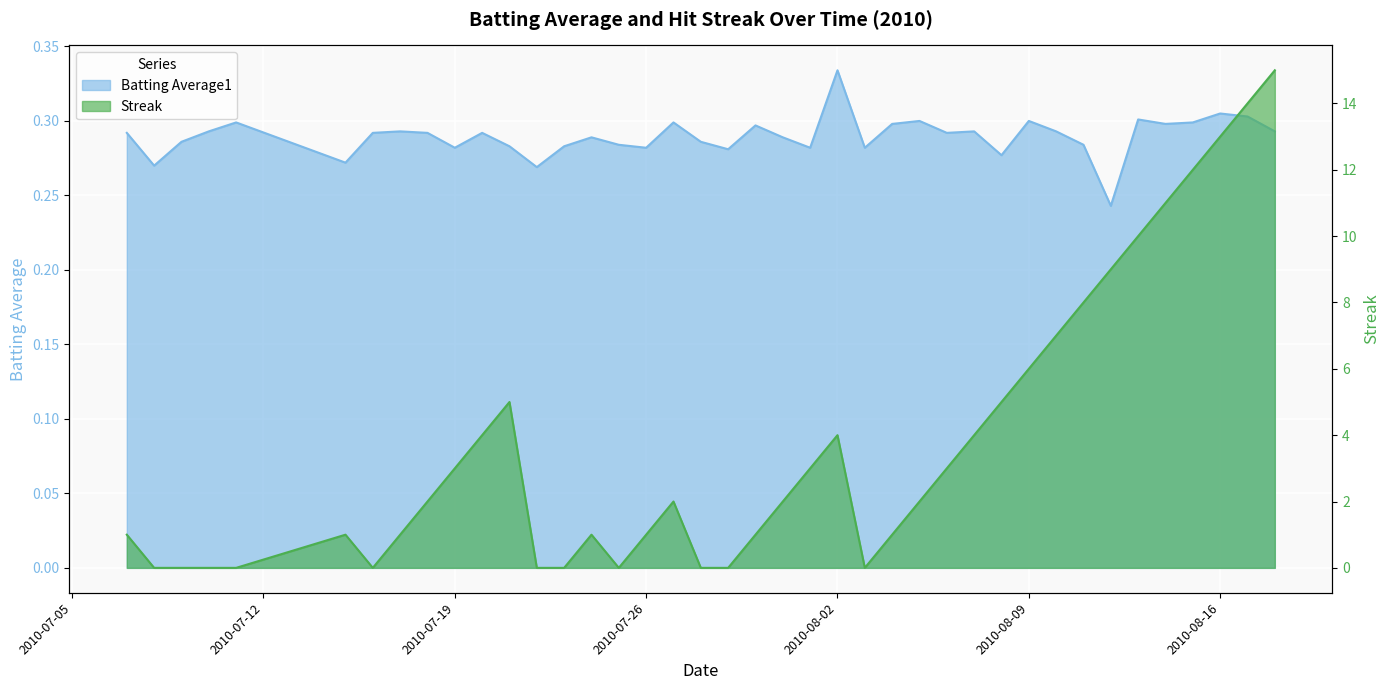

At which category does Streak reach its first local valley?

2010-07-16